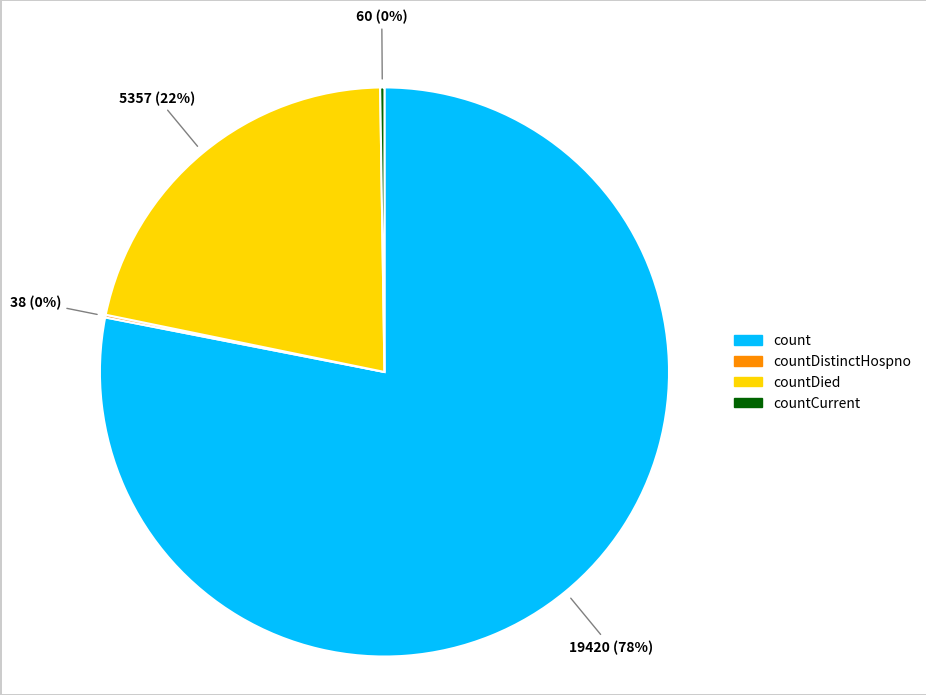

Does any single category account for the majority?

Yes